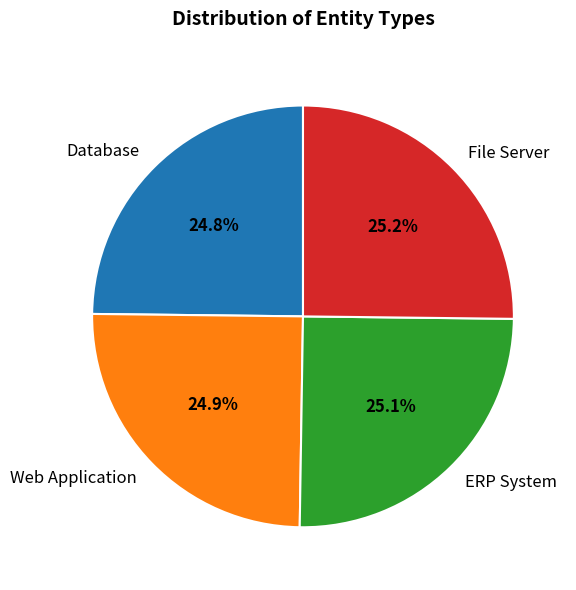

What is the ratio of the value at ERP System to the value at Web Application?

1.0